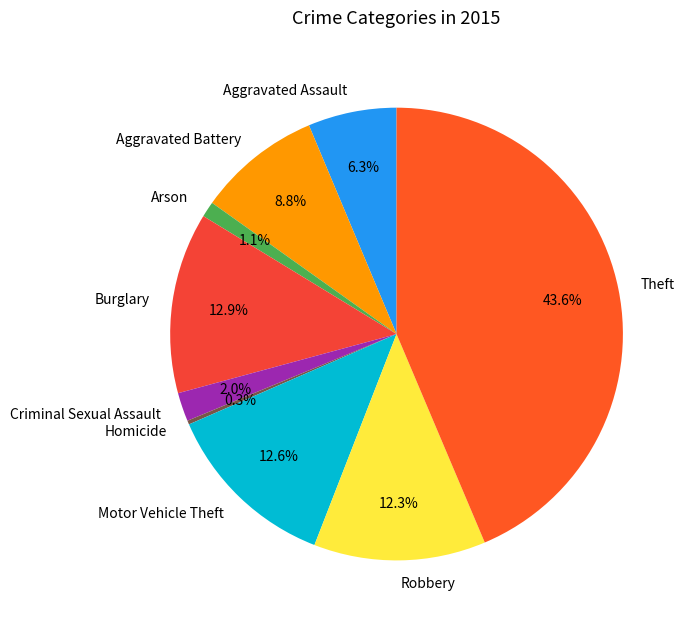

What percentage is the Criminal Sexual Assault slice, to the nearest percent?

2%